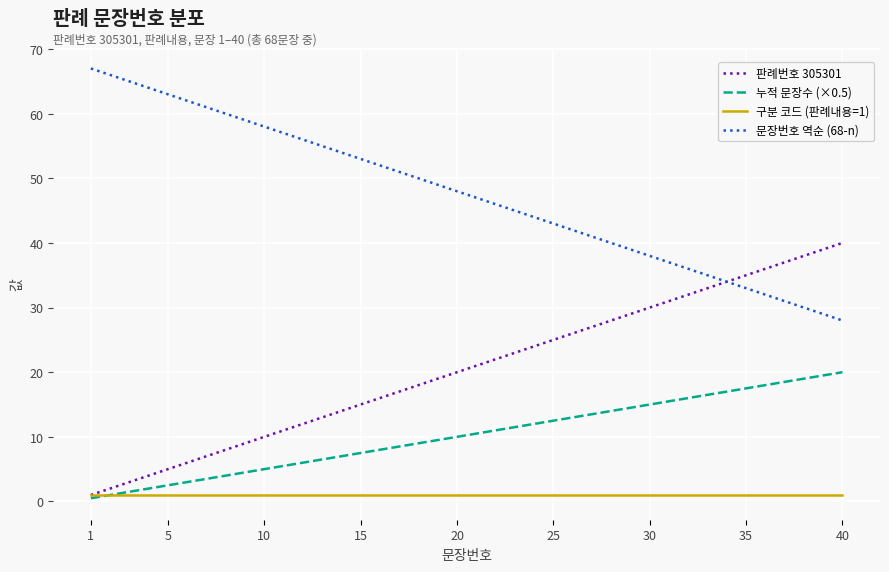

Which series has the largest total across all categories?

문장번호 역순 (68-n)